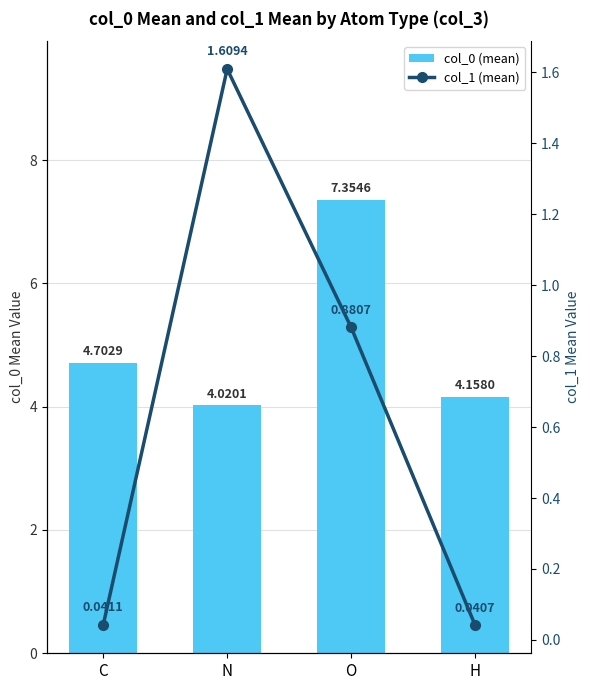

Which label corresponds to the largest value in the chart?

O